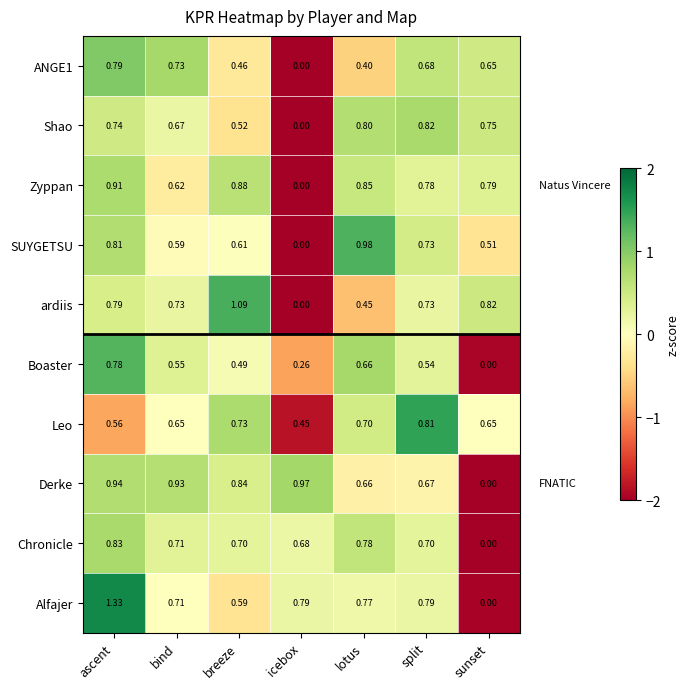

Rank the series by their maximum value, from lowest to highest.

Boaster, ANGE1, Leo, Shao, Chronicle, Zyppan, Derke, SUYGETSU, ardiis, Alfajer